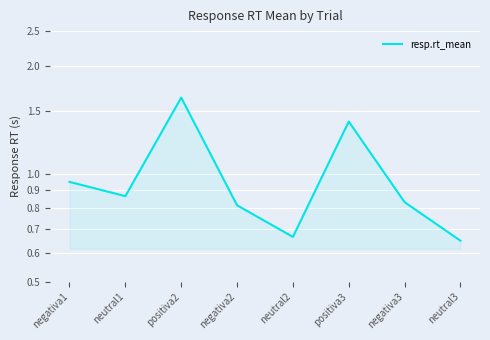

Which label corresponds to the smallest value in the chart?

neutral3